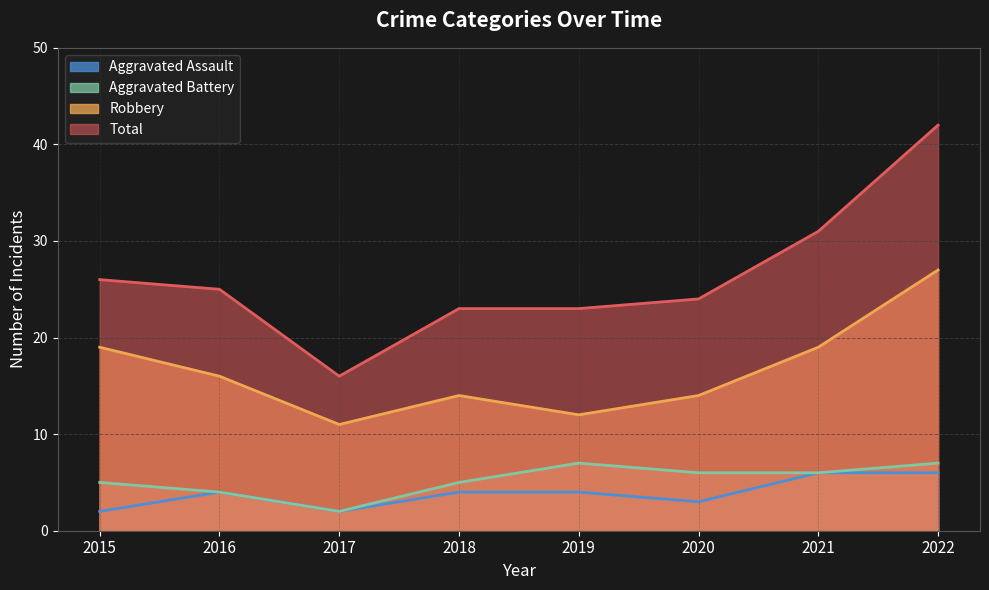

What value does the Total series have at 2015?

26